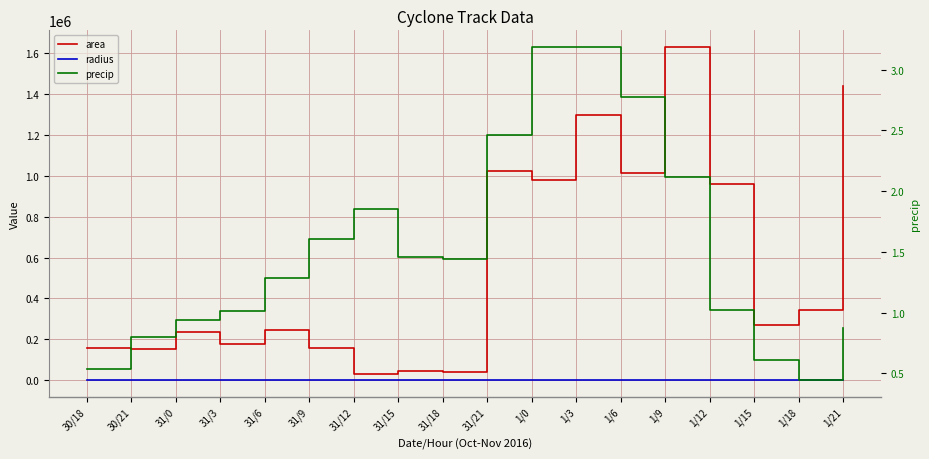

True or false: area has more than 0 points higher than both neighbors.

True